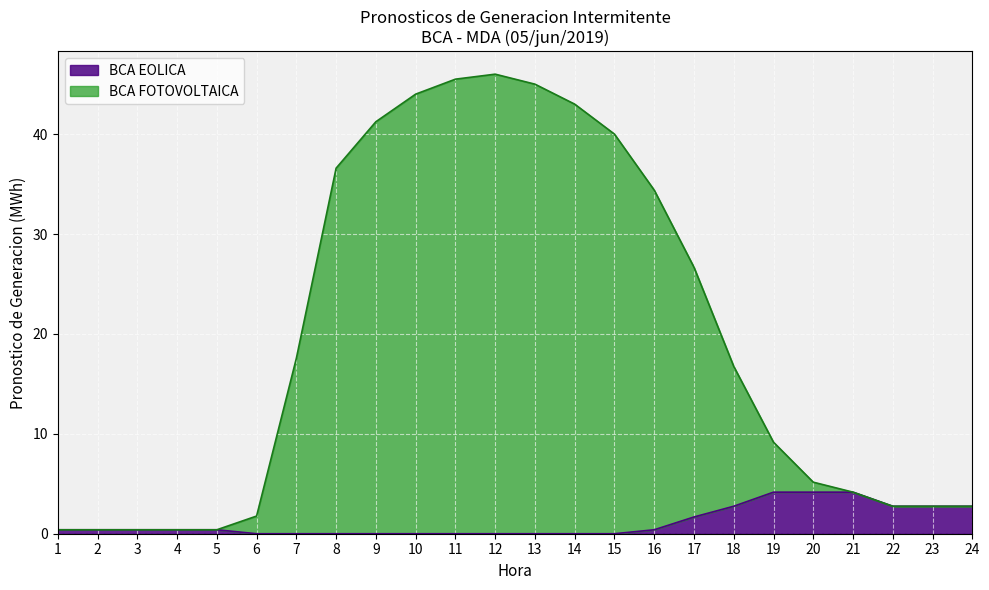

At which category does the chart reach its minimum across all series?

6